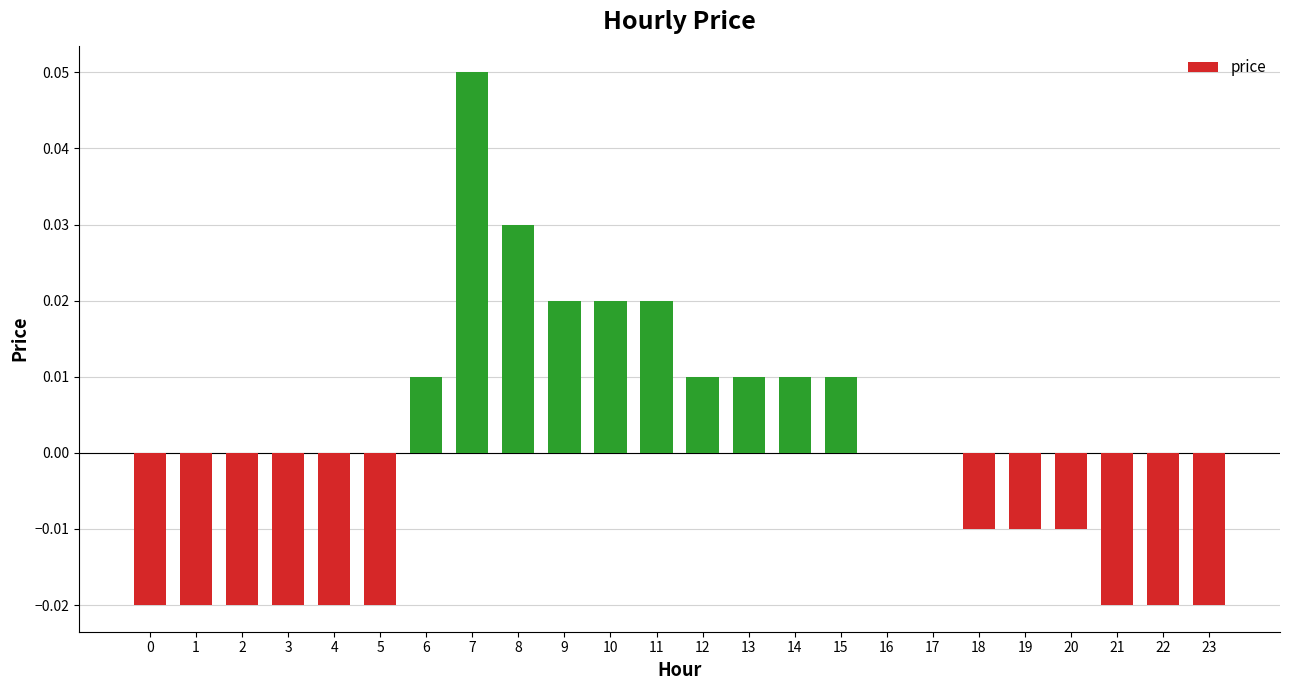

Which label corresponds to the largest value in the chart?

7